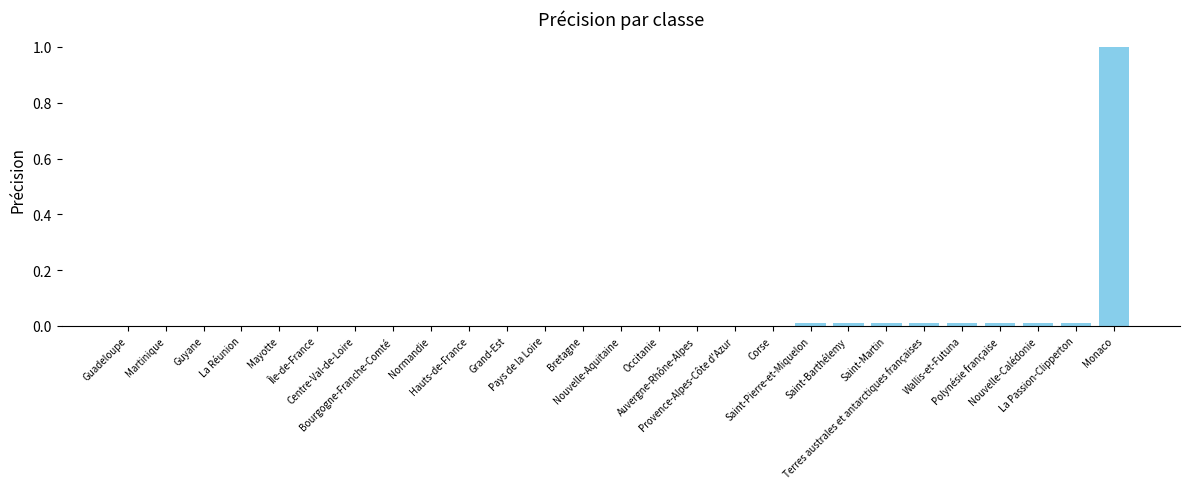

What is the maximum value shown in the chart?

1.0